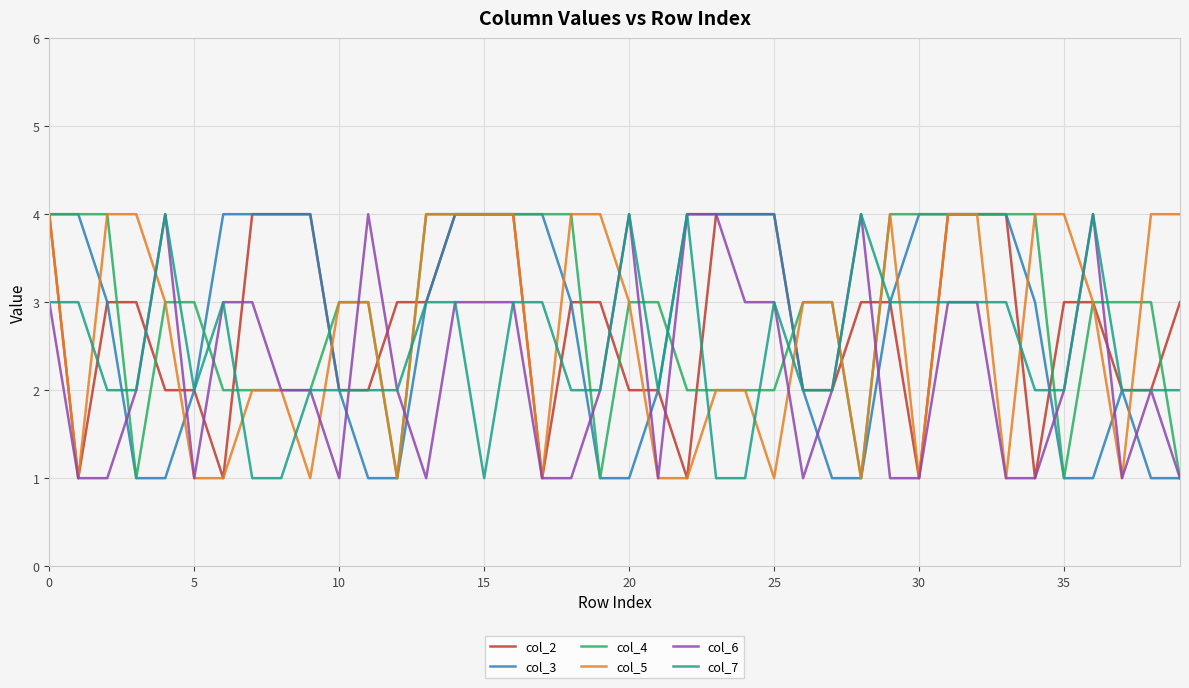

What is the maximum value for col_5?

4